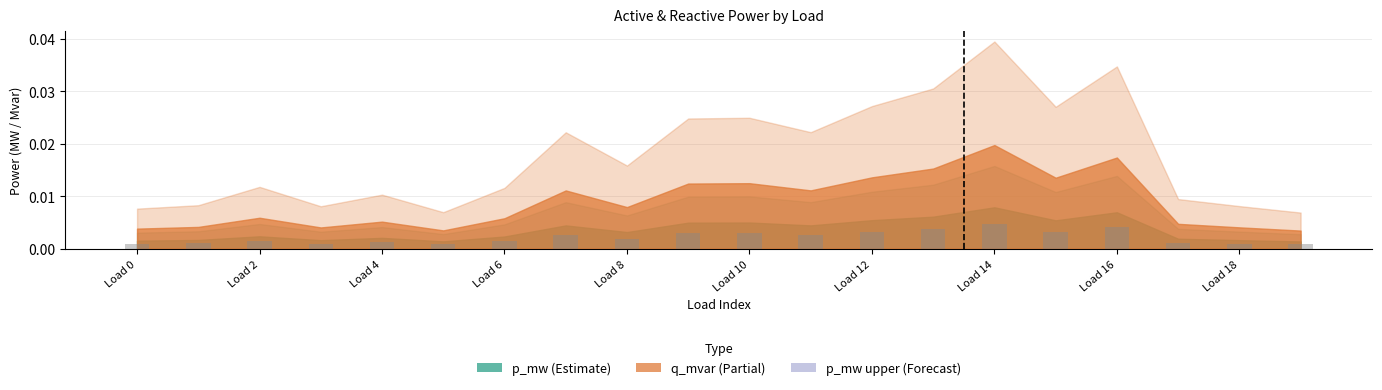

Count the values in the range 0 to 1.

20